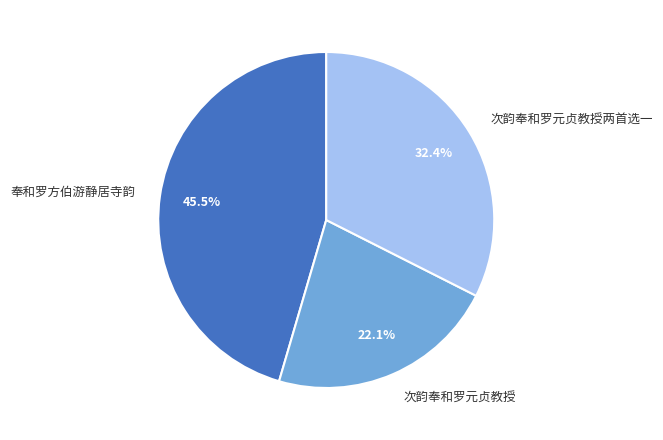

How many segments does this pie chart have?

3